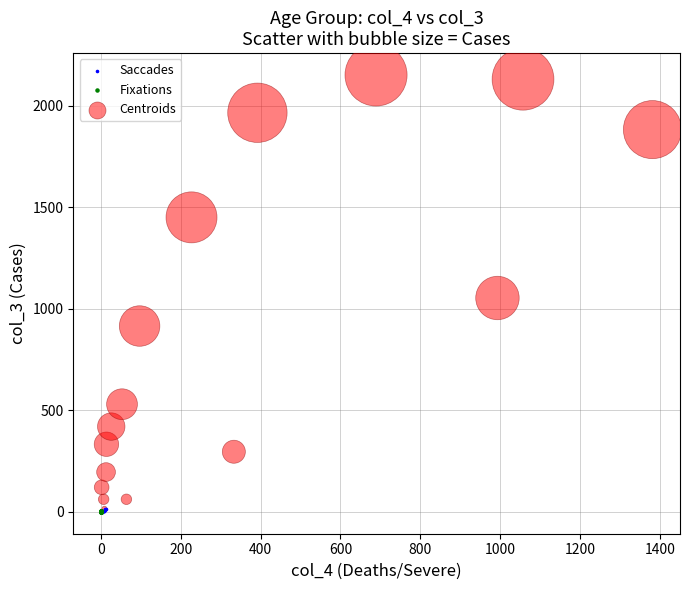

Which series has the largest Y range (max minus min)?

Centroids